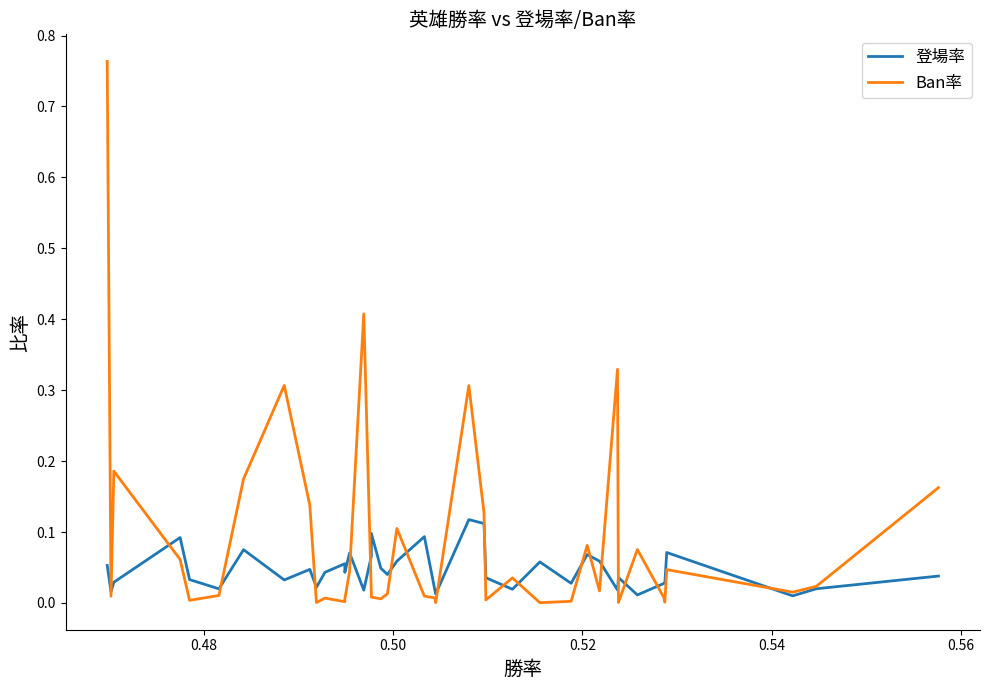

Rank the series by their average value, from lowest to highest.

登場率, Ban率